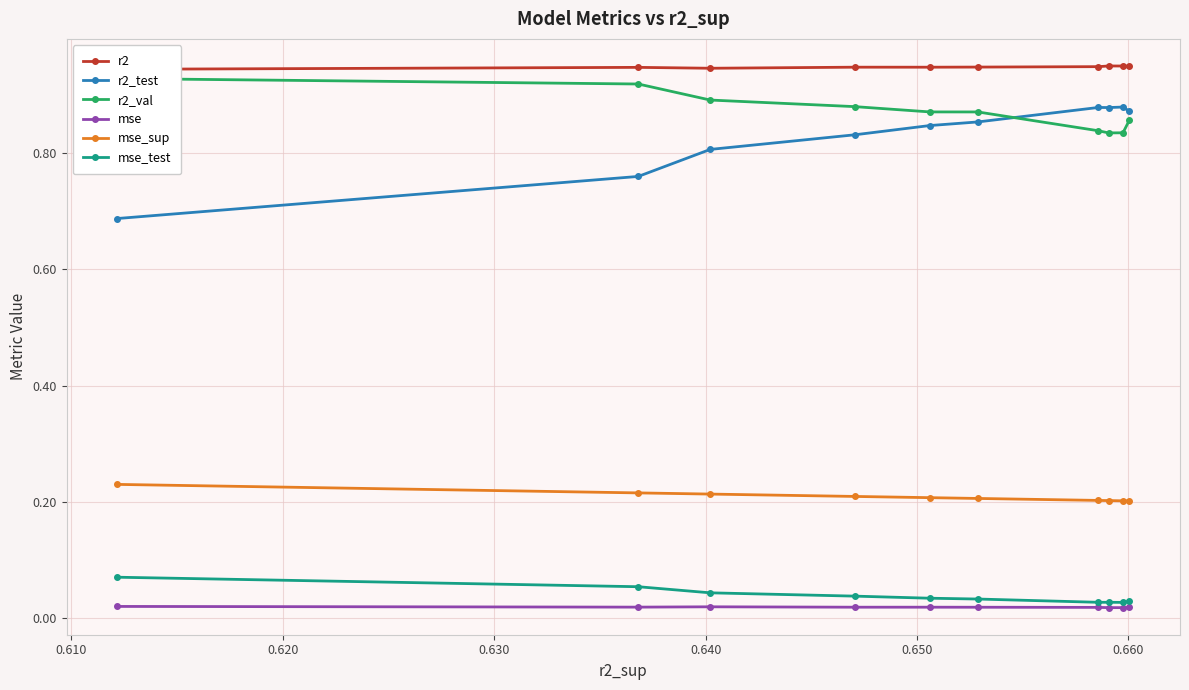

True or false: mse and mse_sup intersect in this chart.

False